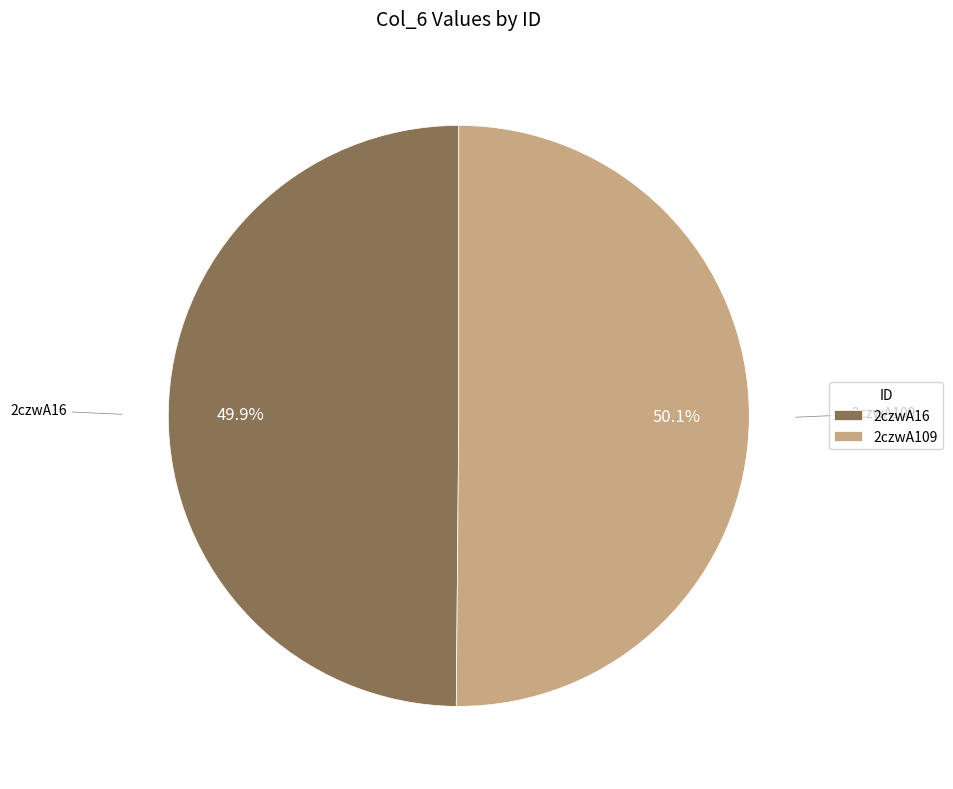

What portion of the pie excludes 2czwA16?

50.1%